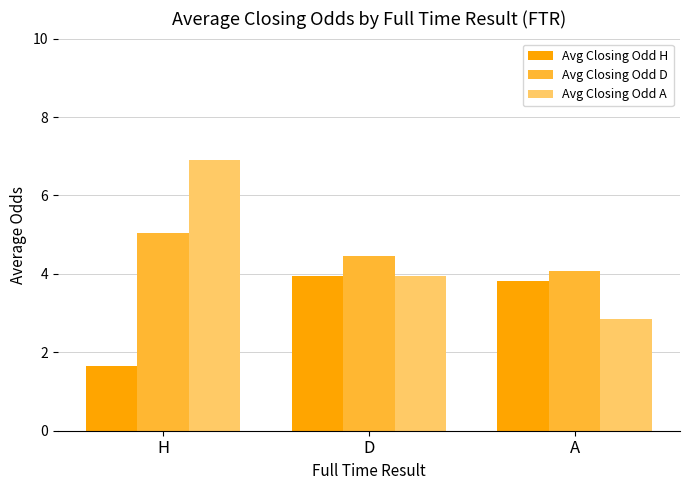

List the series in order of their peak value, lowest first.

Avg Closing Odd H, Avg Closing Odd D, Avg Closing Odd A